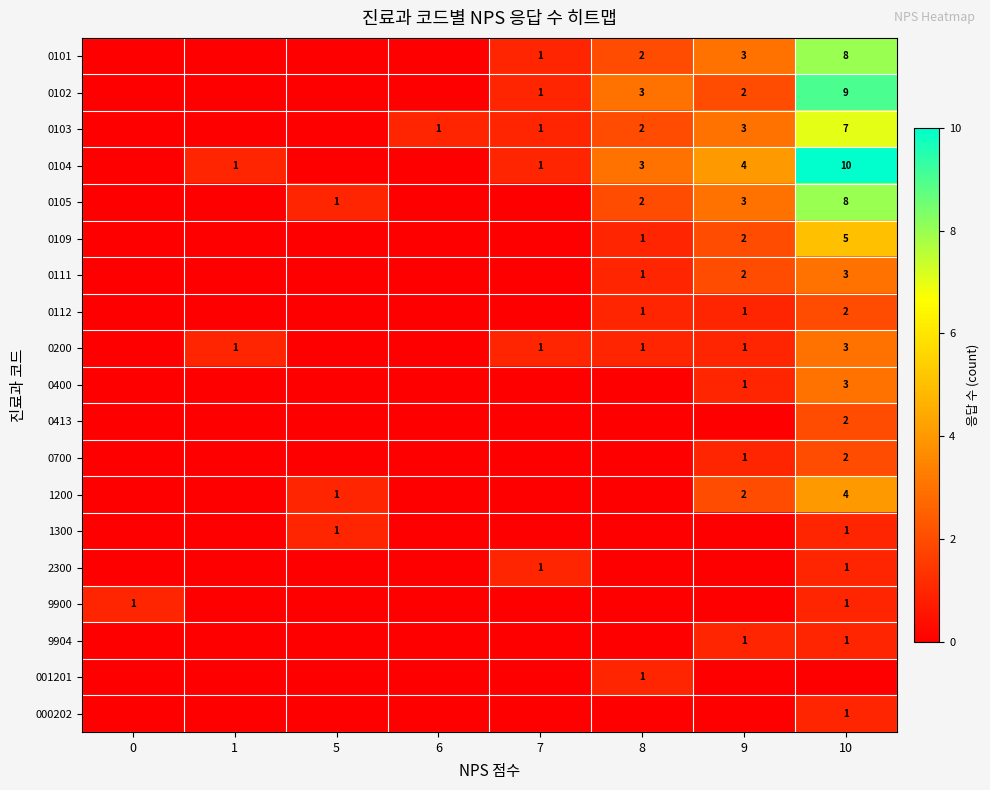

The value of 1300 at 5 is 2. True or false?

False